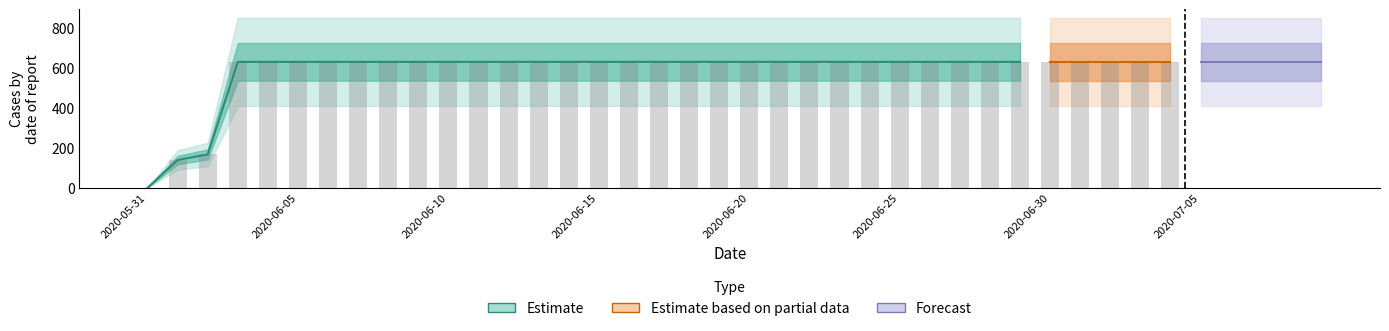

What is the ratio of the value at 2020-06-05 to the value at 2020-06-18?

1.0